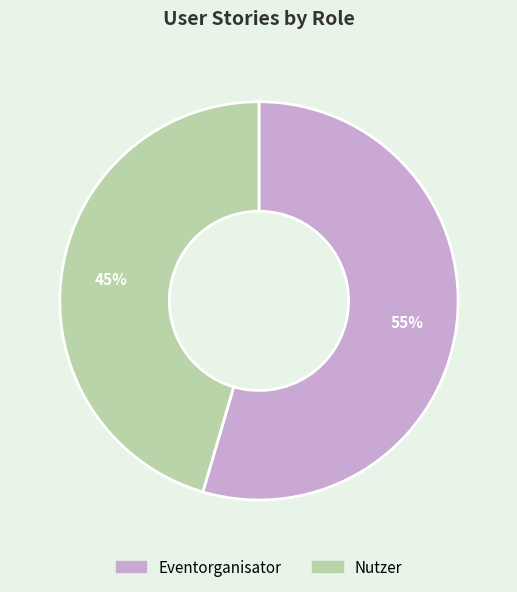

To the nearest percent, what portion does Nutzer represent?

45%